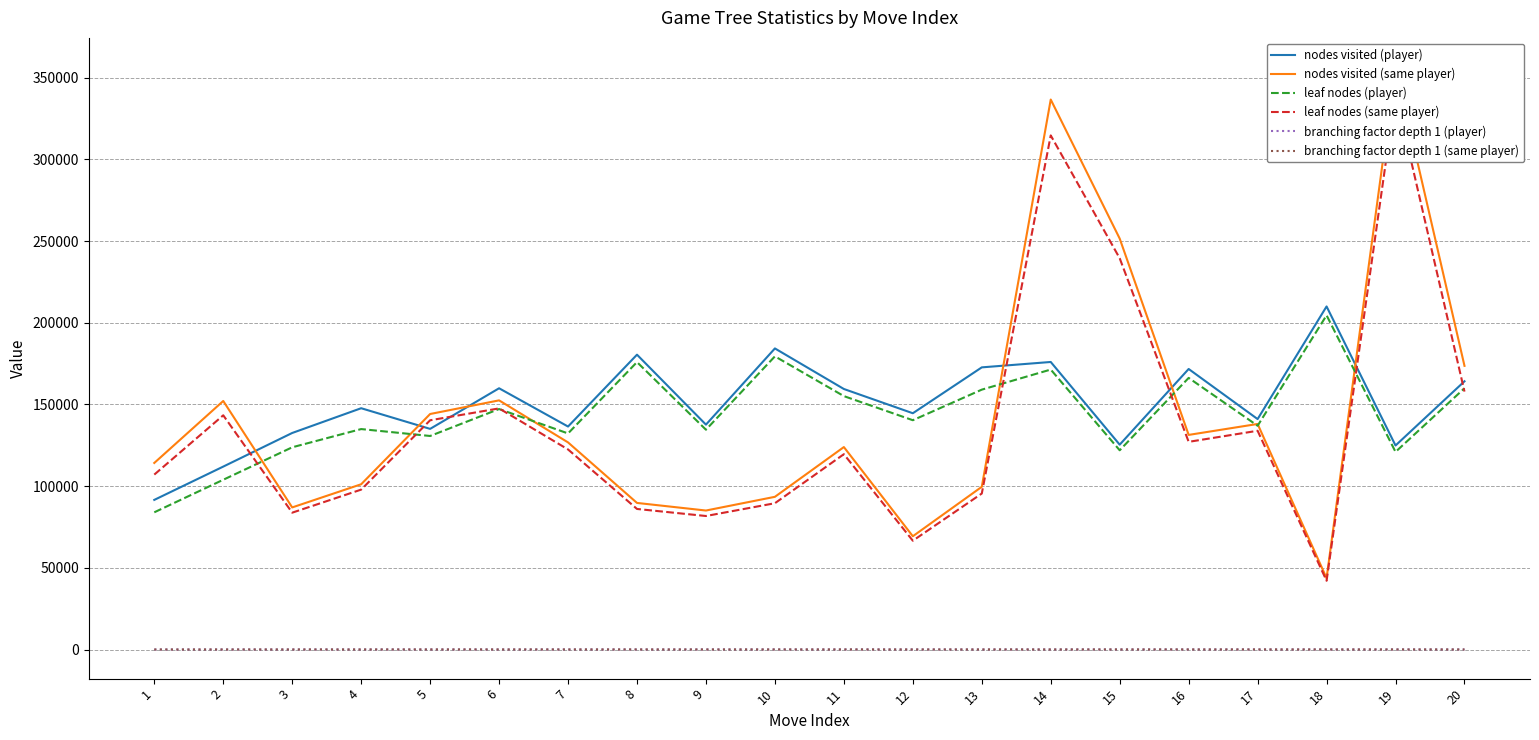

What are all the series names shown in the legend?

nodes visited (player), nodes visited (same player), leaf nodes (player), leaf nodes (same player), branching factor depth 1 (player), branching factor depth 1 (same player)